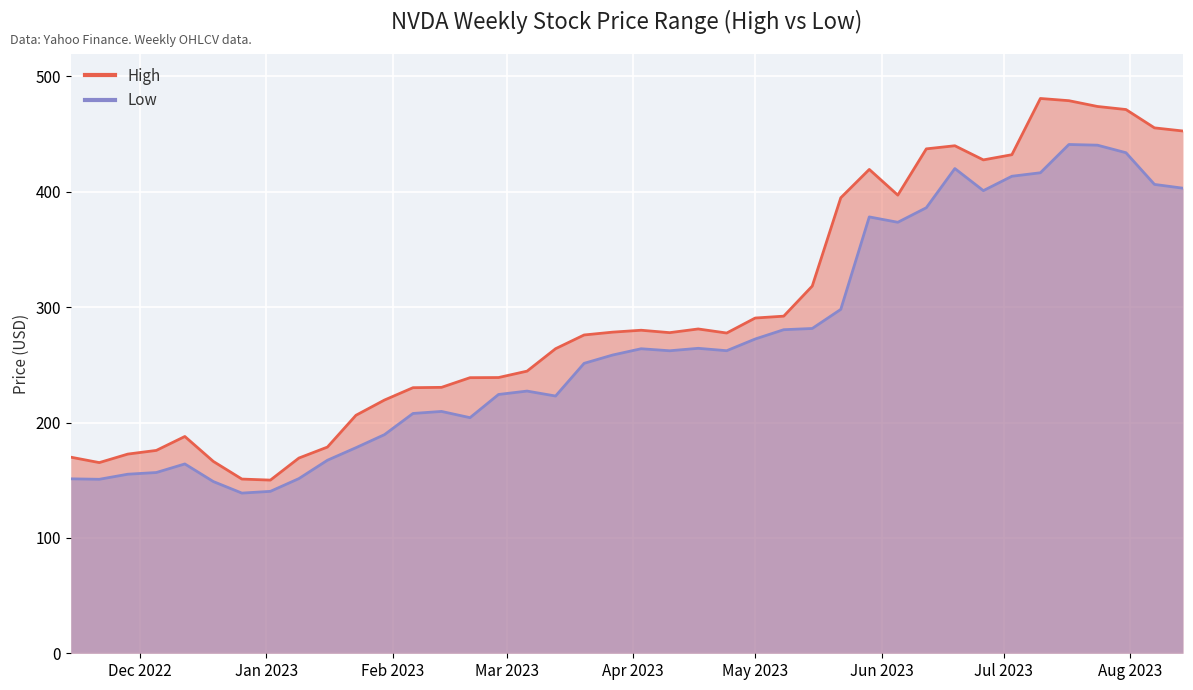

True or false: Low has more than 1 interior local peaks.

True